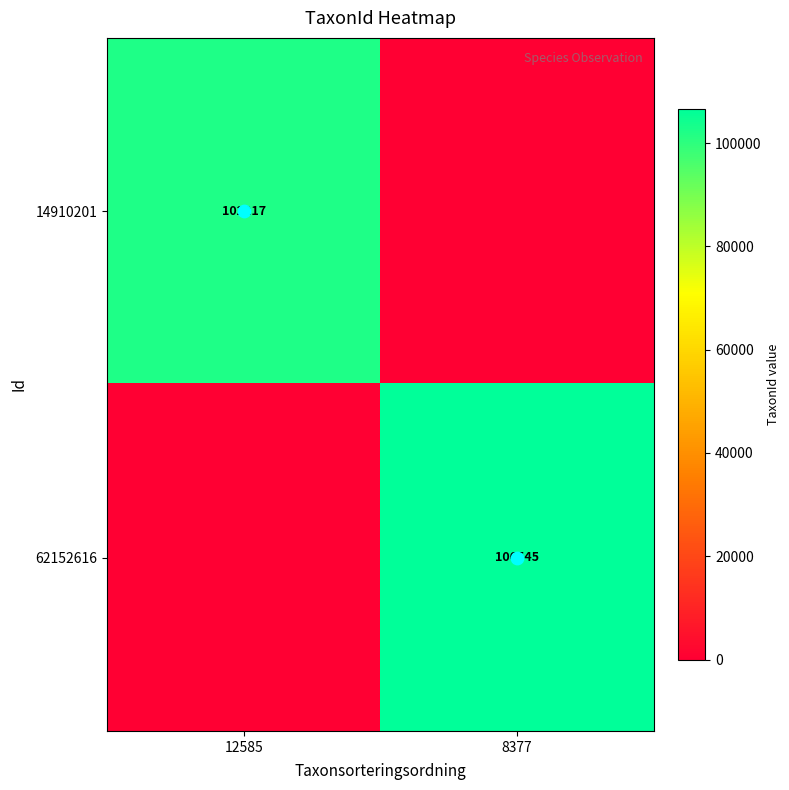

What is the difference between the 14910201 values at 12585 and 8377?

102217